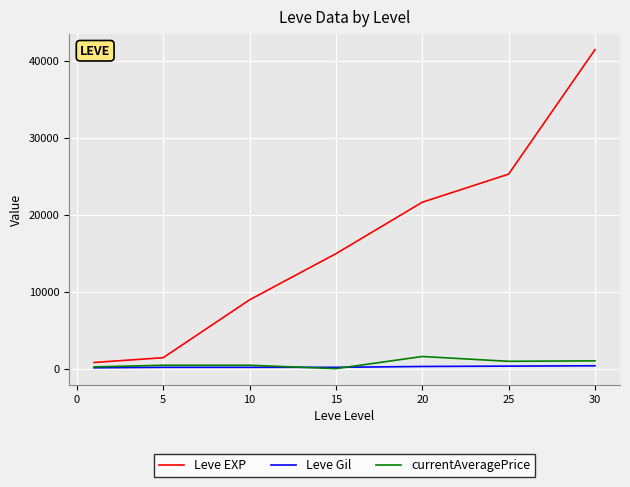

What is the maximum value shown in the chart?

41410.0